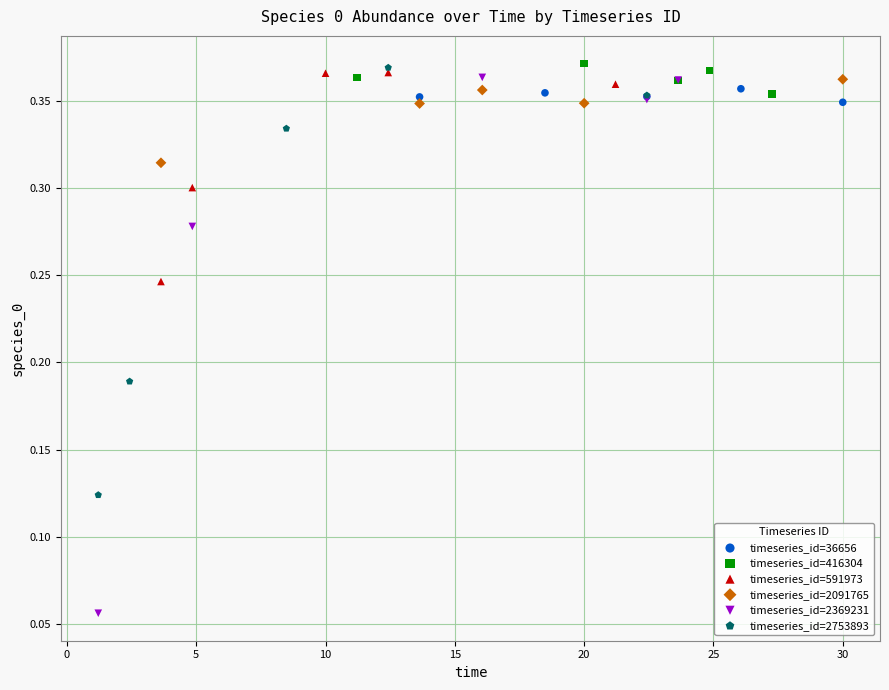

Which series has the widest spread of Y values?

timeseries_id=2369231